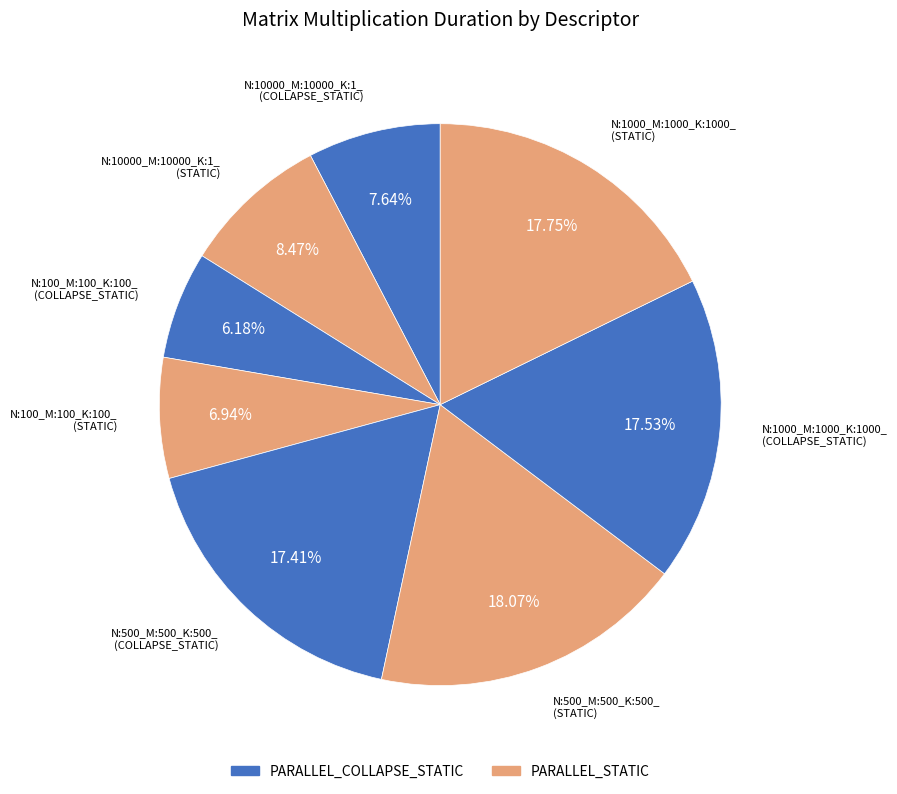

Which category has the smallest portion of the pie?

N:100_M:100_K:100_
(COLLAPSE_STATIC)